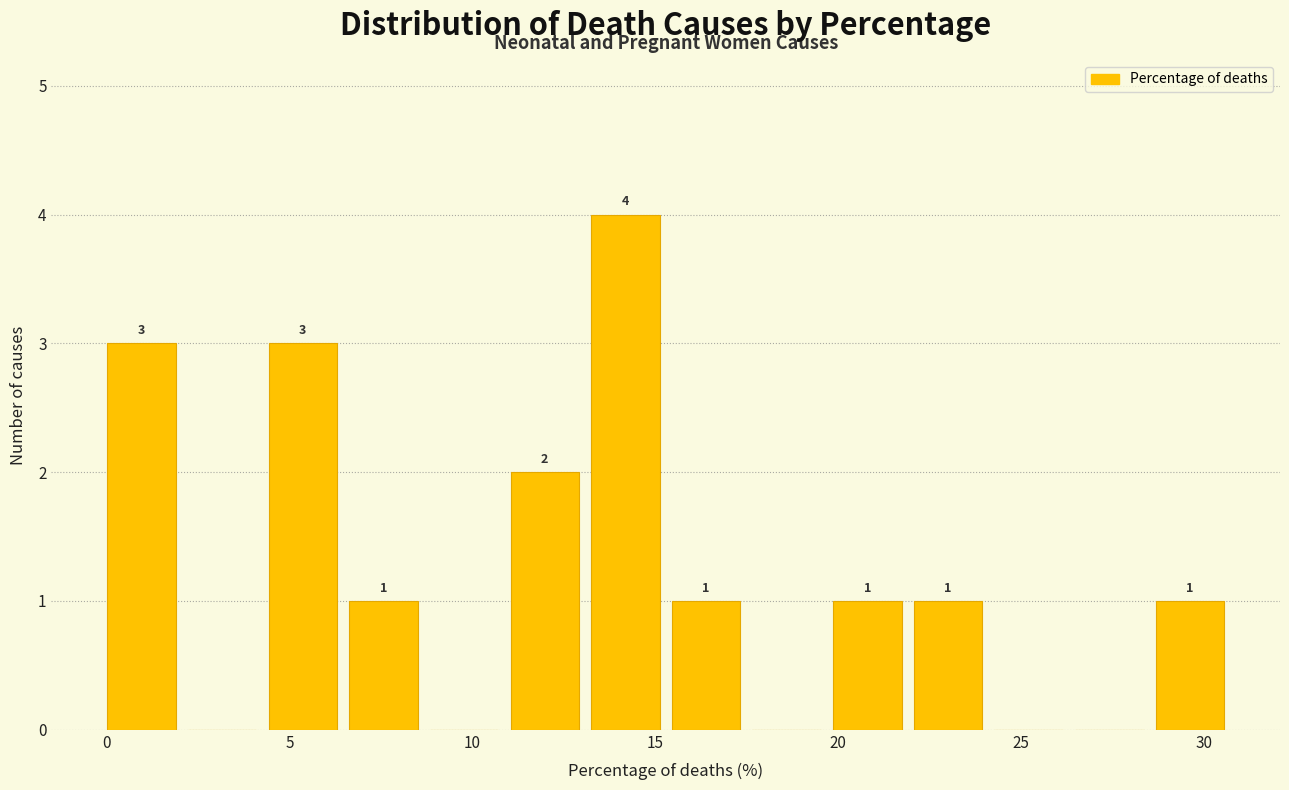

Which range on the x-axis has the tallest bar?

13.5 to 15.5